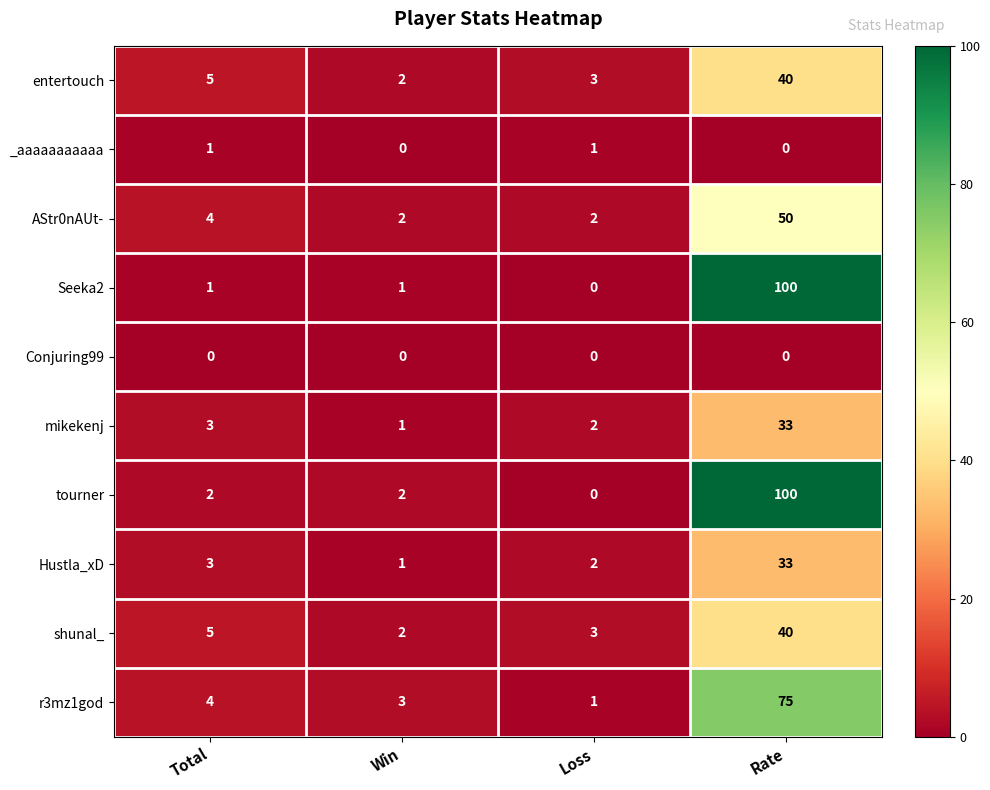

Which category has the lowest value in the entertouch series?

Win